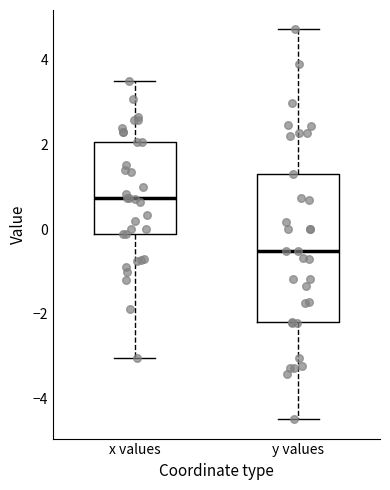

Reading left to right, transcribe this box plot: for each box, give where its median line is, the range the box spans, and where its two whiskers end, as read against the y-axis. The values are not printed on the chart, so give them approximately, as read against the axis.

x values: median 0.8, box -0.2 to 2.0, whiskers -3.0 to 3.4
y values: median -0.6, box -2.2 to 1.4, whiskers -4.4 to 4.8